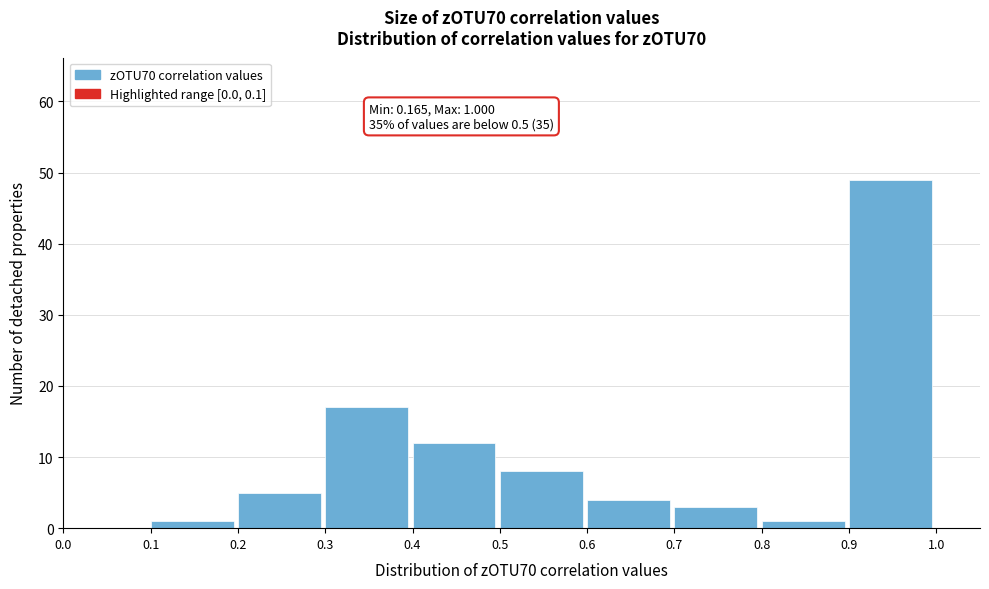

Which range on the x-axis has the tallest bar?

0.9 to 1.0